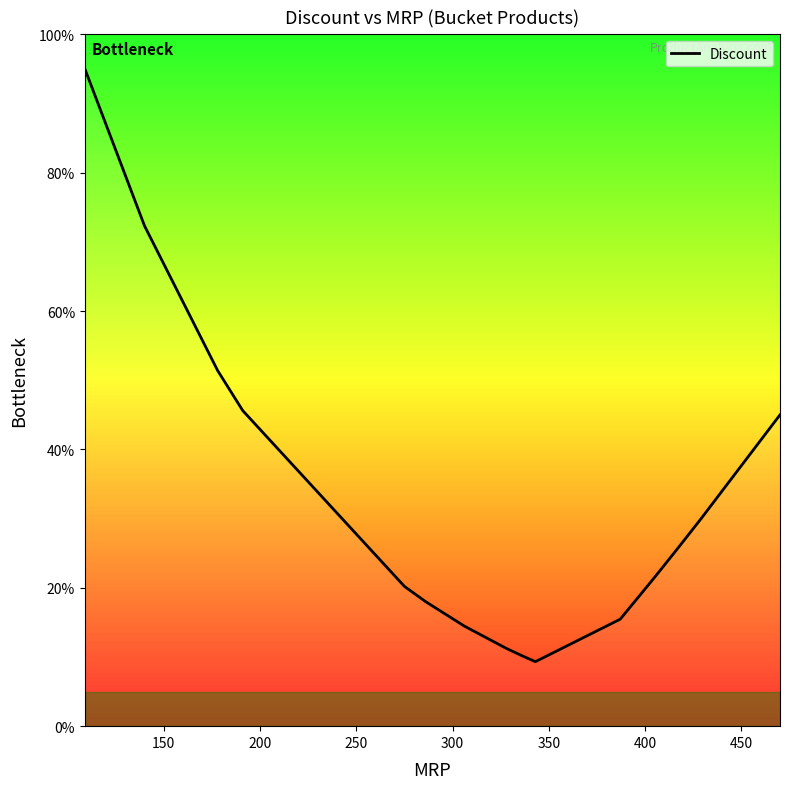

What is the smallest value displayed?

9.3